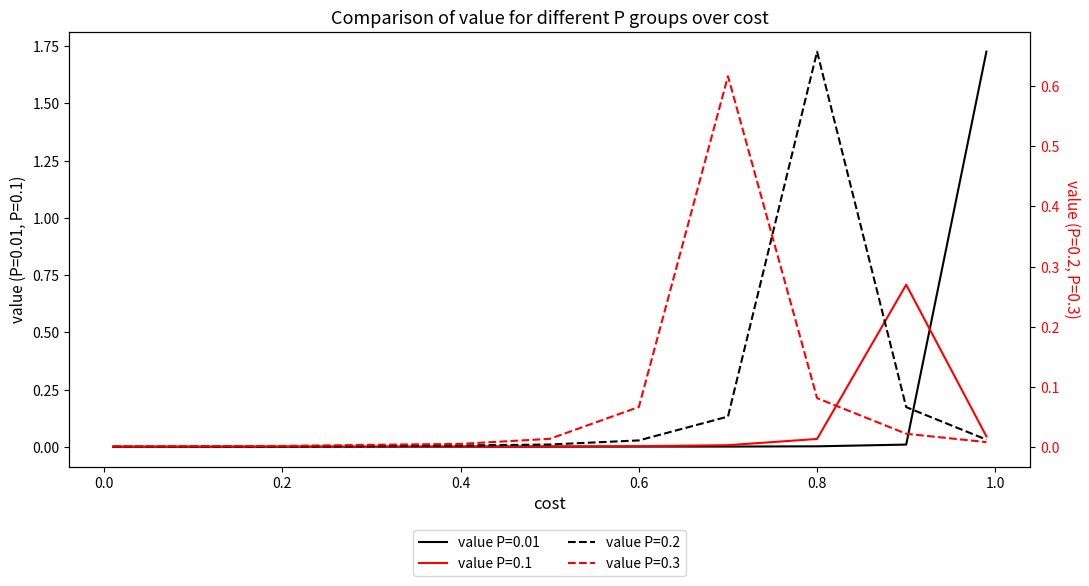

How many times do value_P0.1 and value_P0.2 cross each other?

1